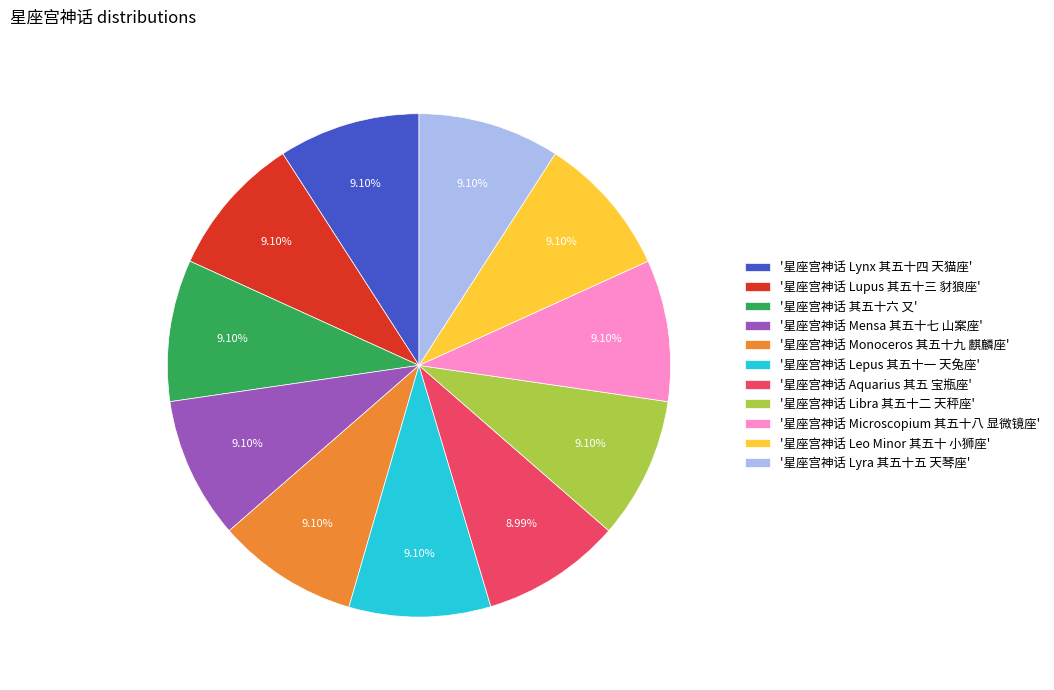

Is the sum of '星座宫神话 Microscopium 其五十八 显微镜座' and '星座宫神话 Libra 其五十二 天秤座' greater than half?

No